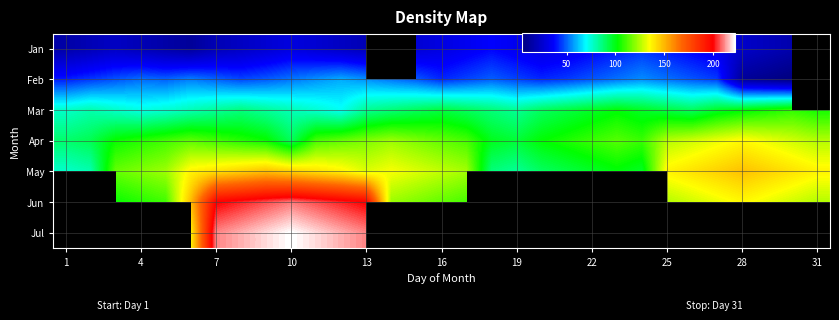

What value does the Feb series have at 13?

55.4